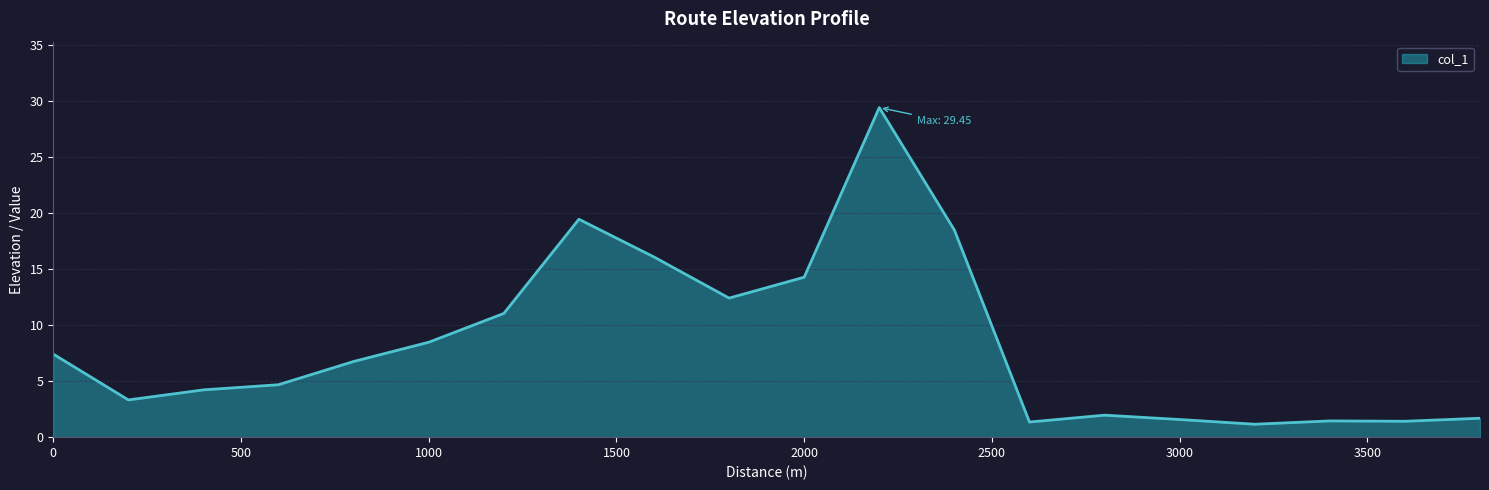

What is the greatest value displayed?

29.5